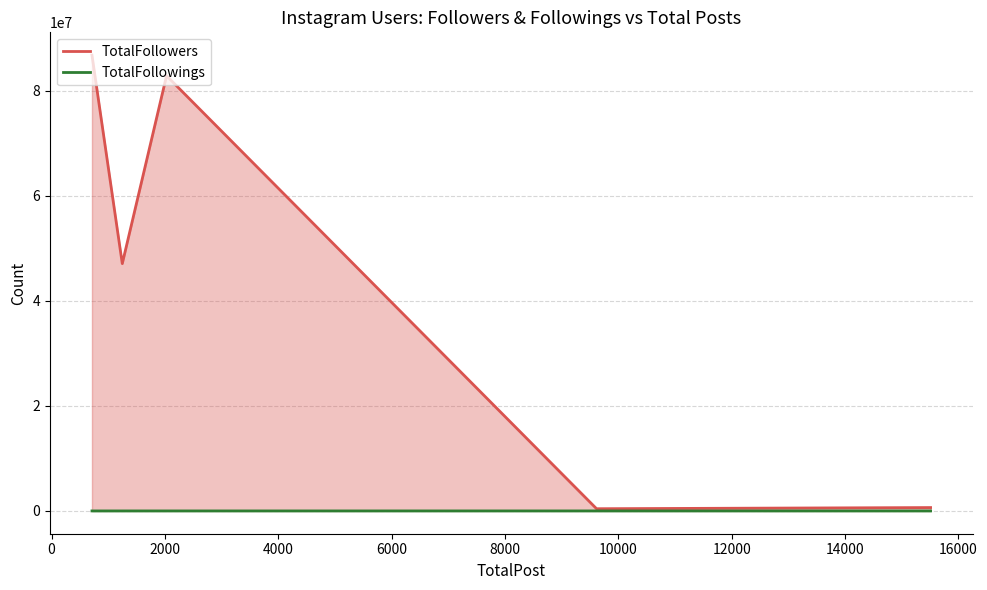

What is the spread (max minus min) of values at 4000?

418705